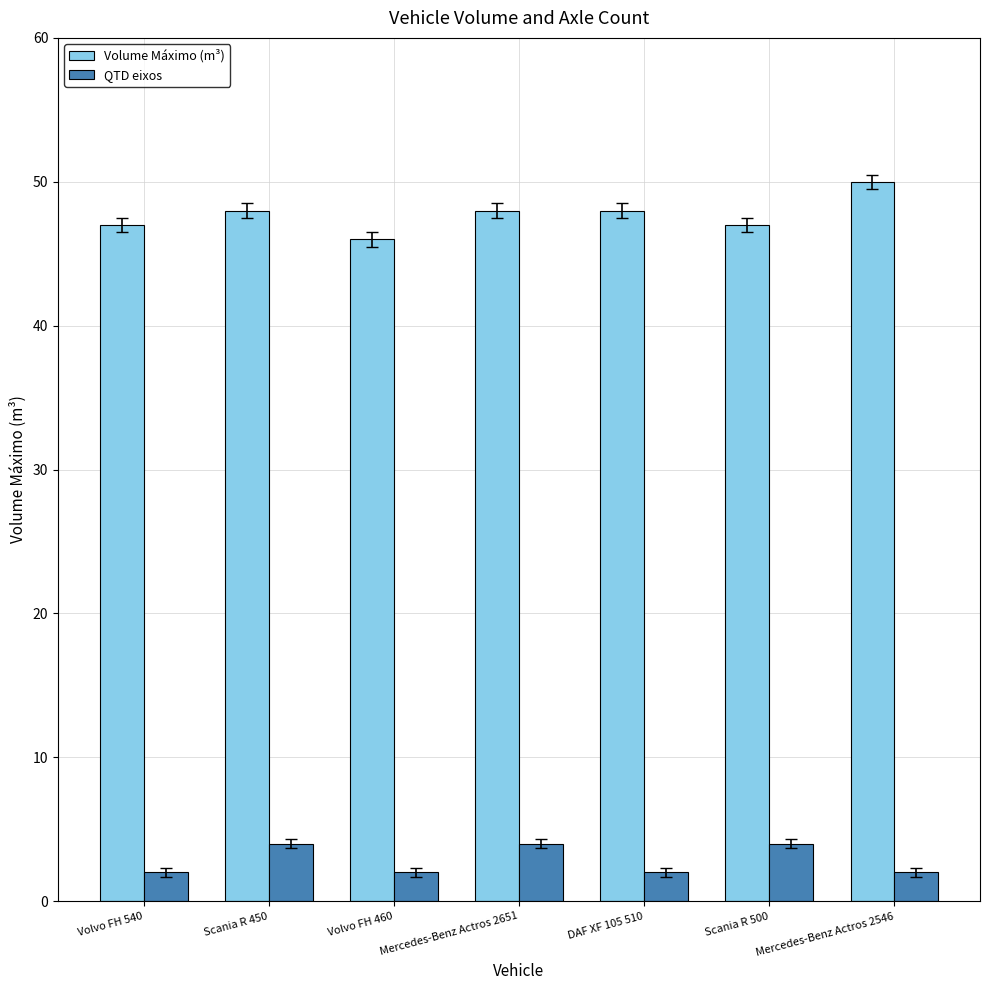

What is the difference between the Volume Máximo (m³) values at Mercedes-Benz Actros 2546 and Volvo FH 540?

3